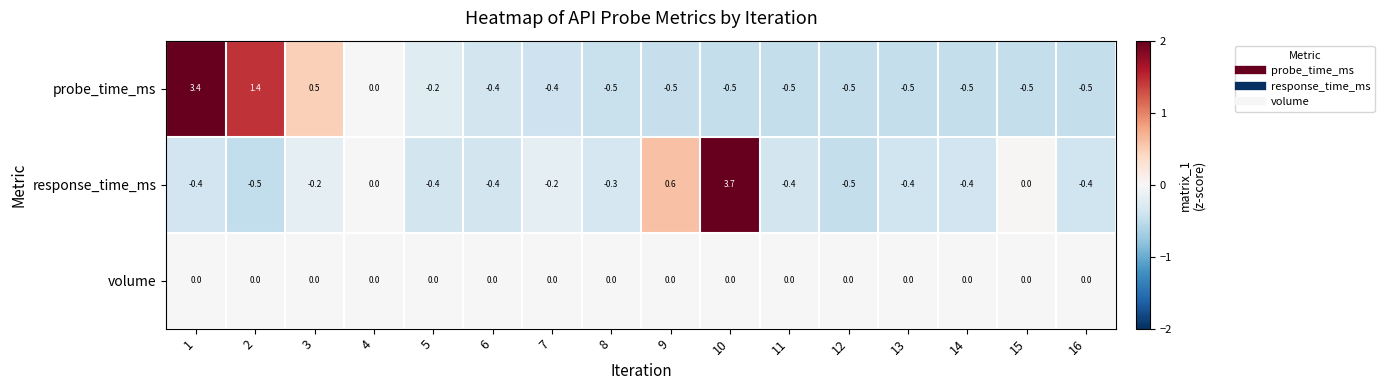

Between 14 and 15, which series saw the biggest shift?

response_time_ms